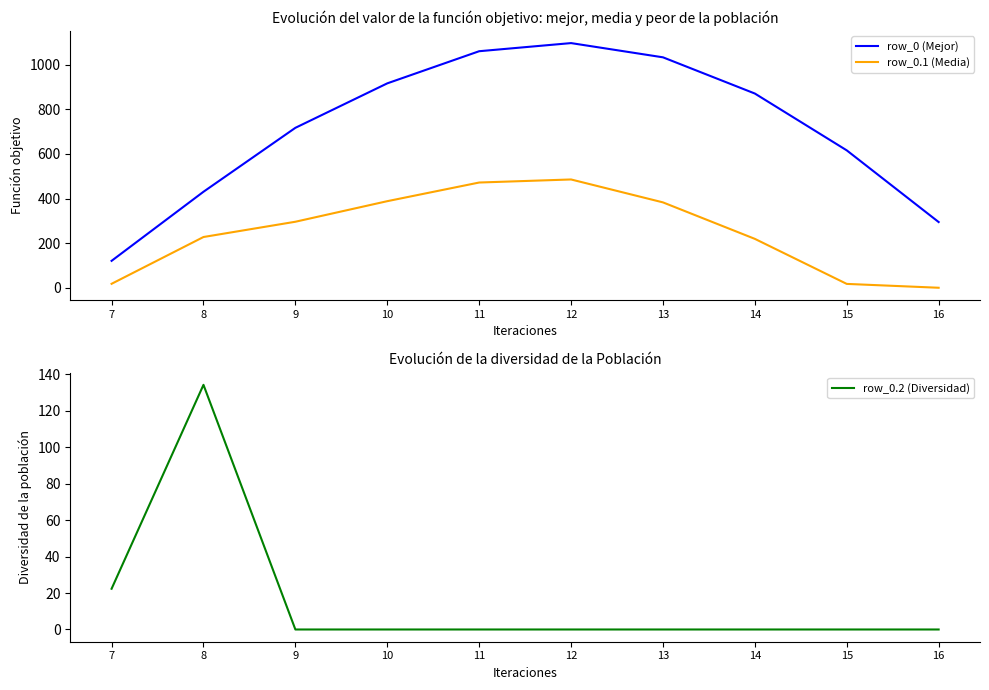

At which category does the chart reach its peak across all series?

12